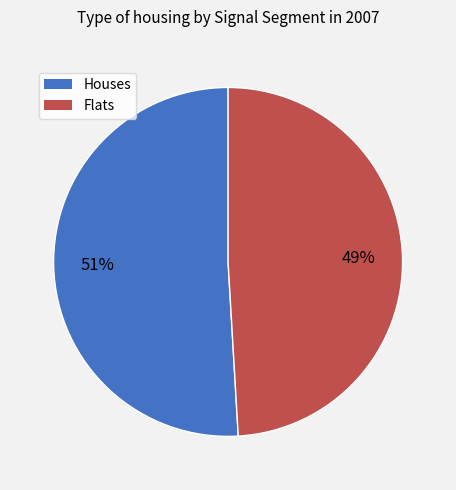

Is there a majority slice in this chart?

Yes